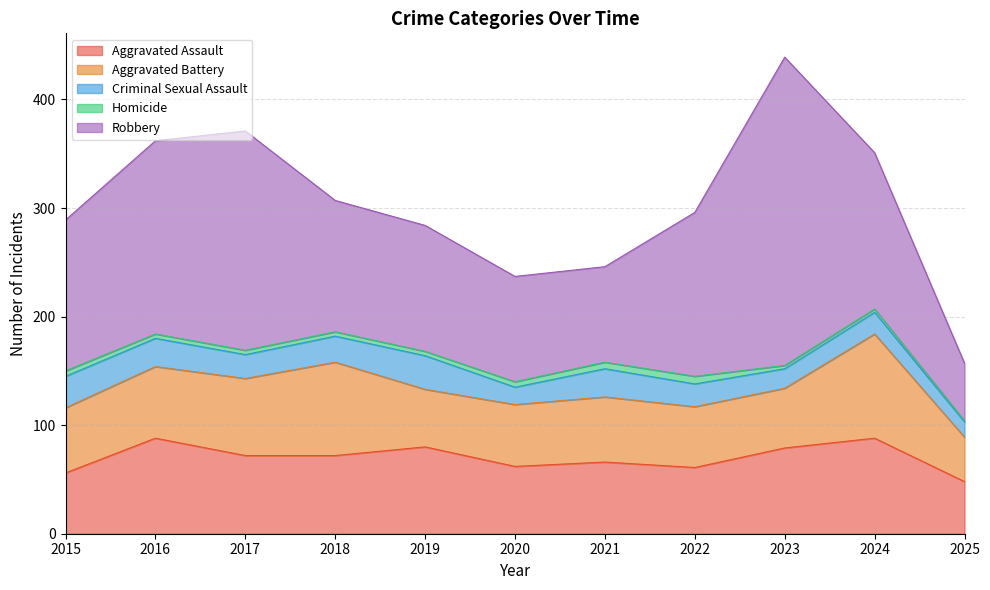

True or false: Aggravated Assault has a value of 109 at 2019.

False